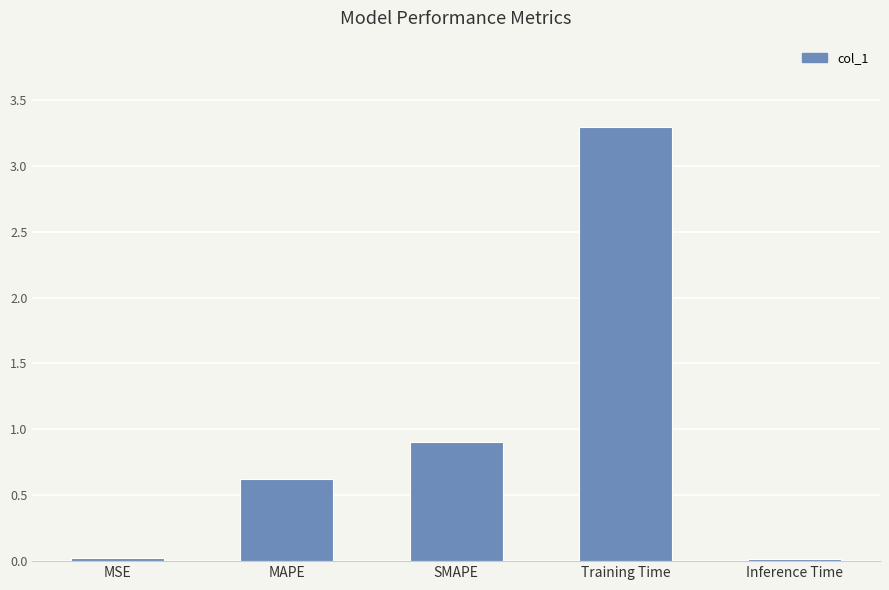

Which label corresponds to the largest value in the chart?

Training Time